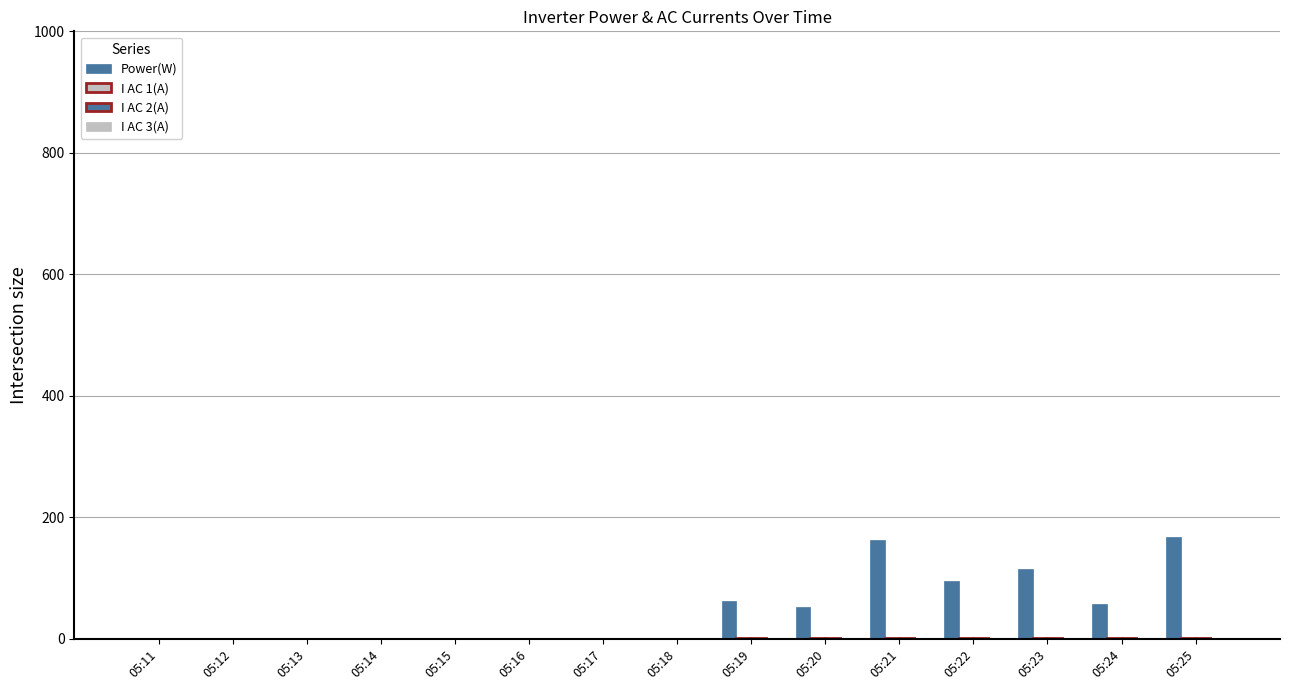

How many groups of bars are there?

15